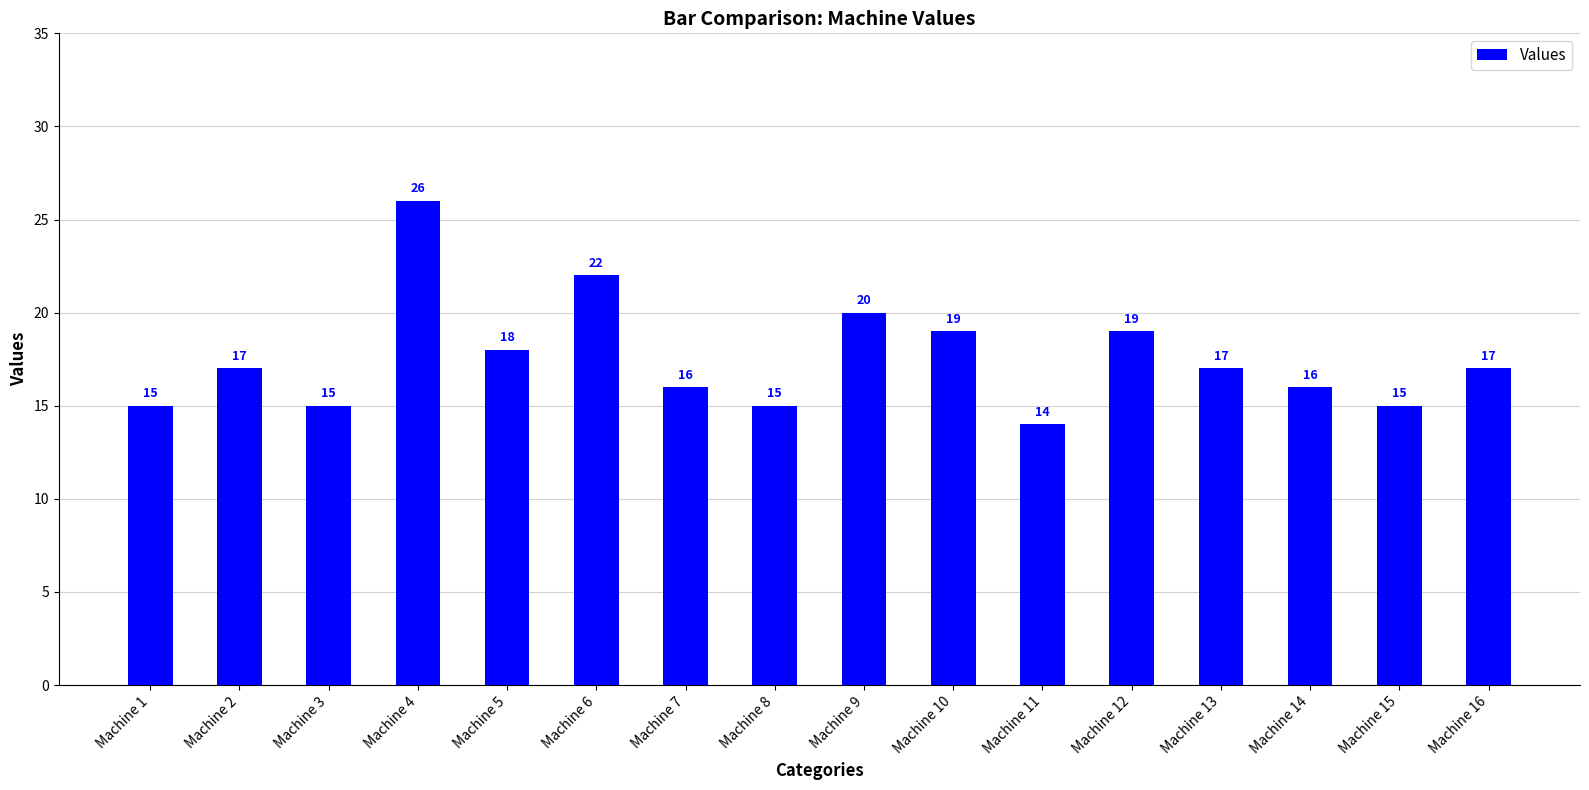

What is the average value?

18